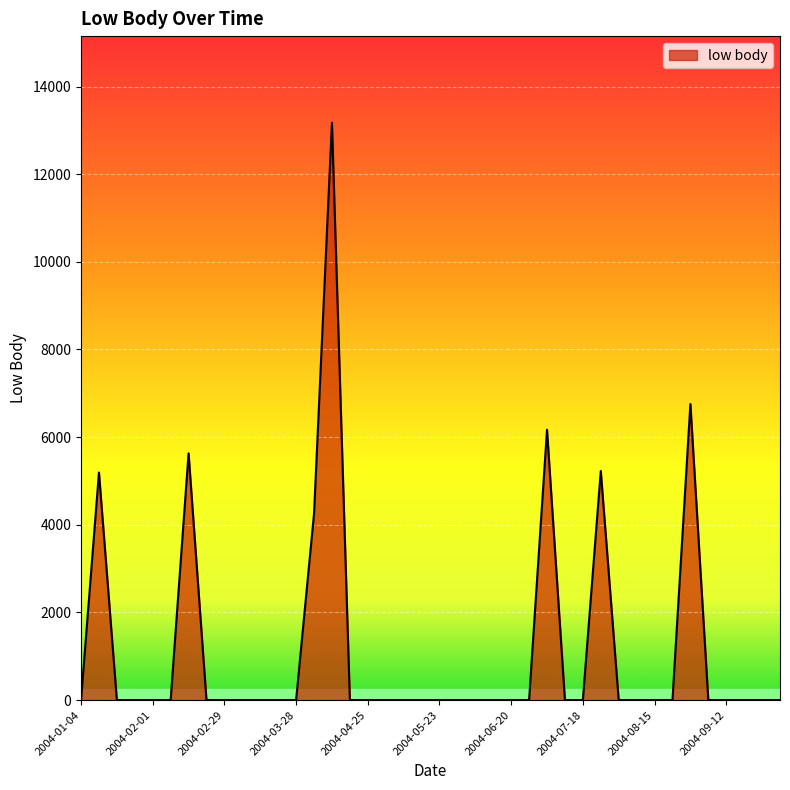

What is the maximum value shown in the chart?

13174.5